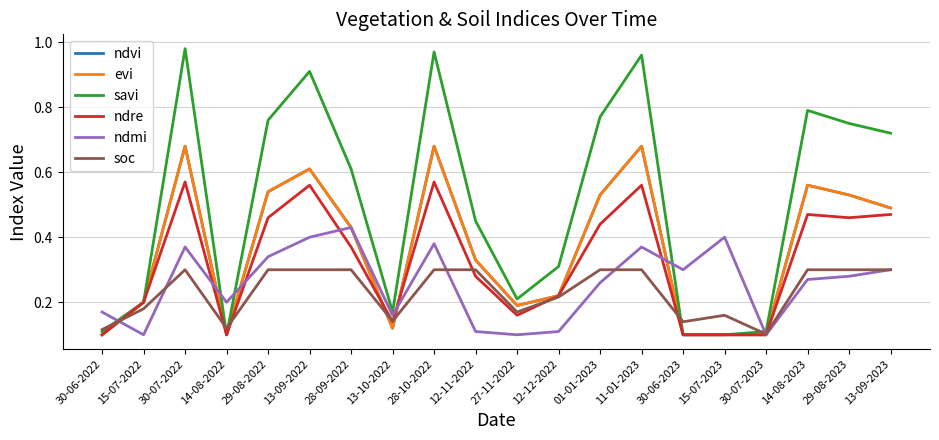

Is this an area chart (filled region under the line)?

No